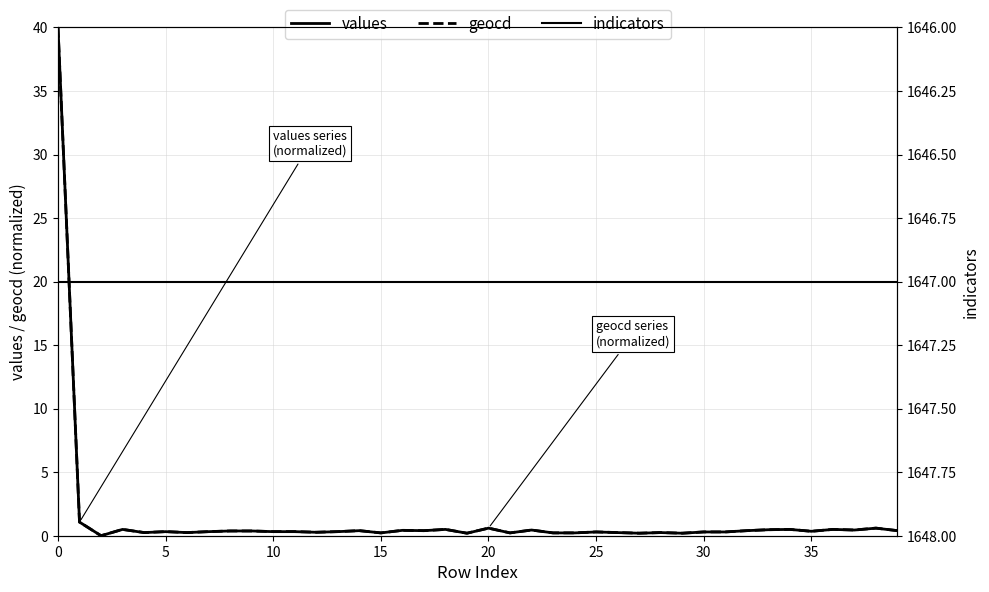

Where do values and geocd first cross each other?

34 and 35